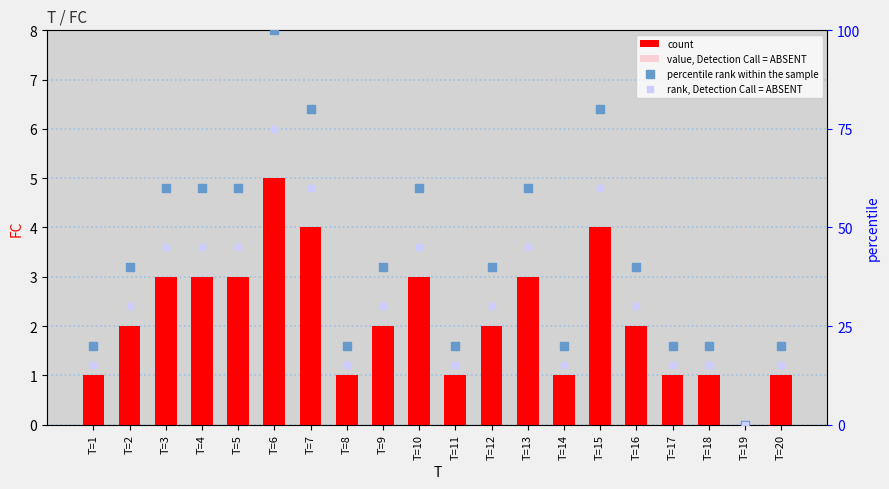

Which series contains the highest Y value?

percentile rank within the sample